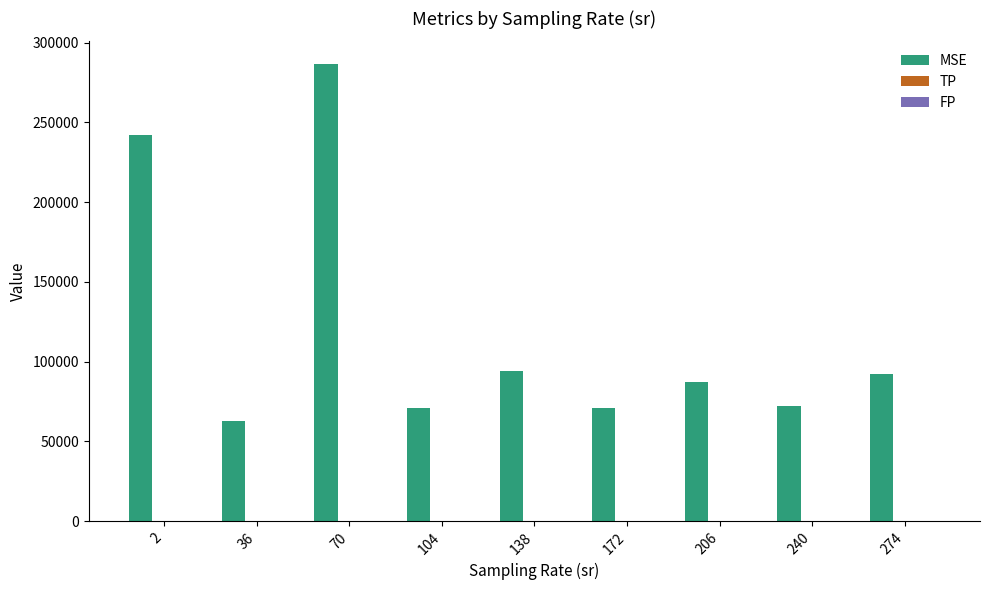

Which series changed the most between 2 and 70?

MSE